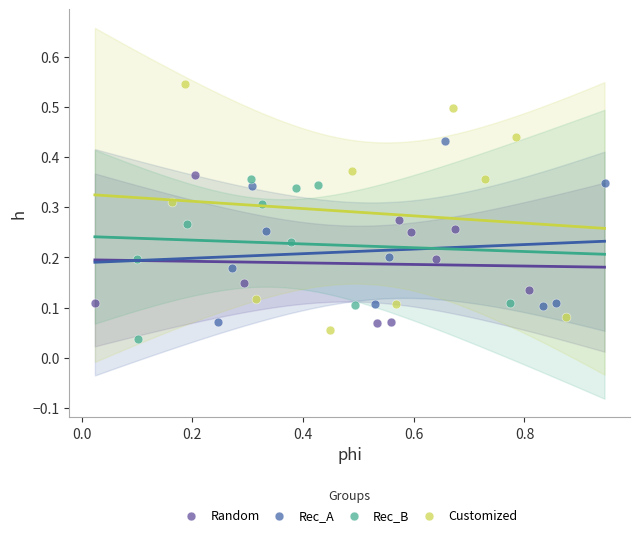

Which series contains the lowest Y value?

Rec_B